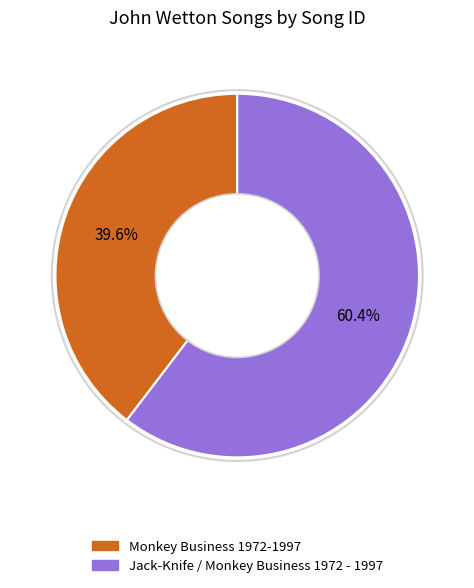

How many segments does this pie chart have?

2